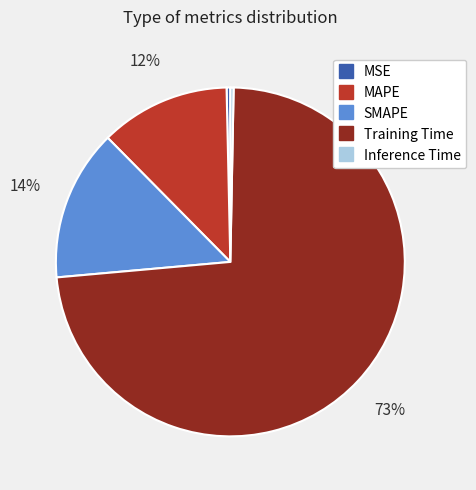

True or false: MSE accounts for 15% of the total.

False